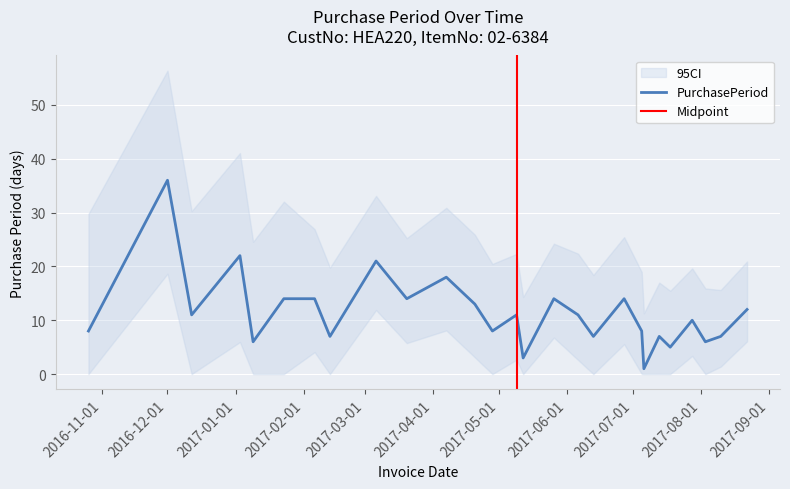

True or false: the data shows 5 at 2017-07-18.

True